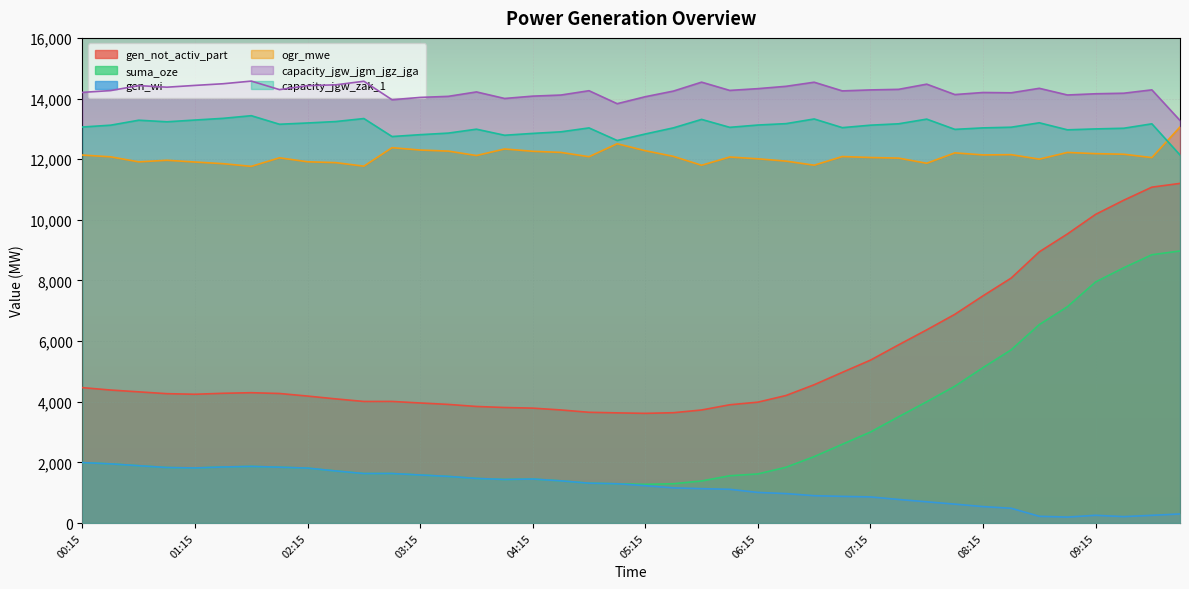

What is the average value of the ogr_mwe series?

12098